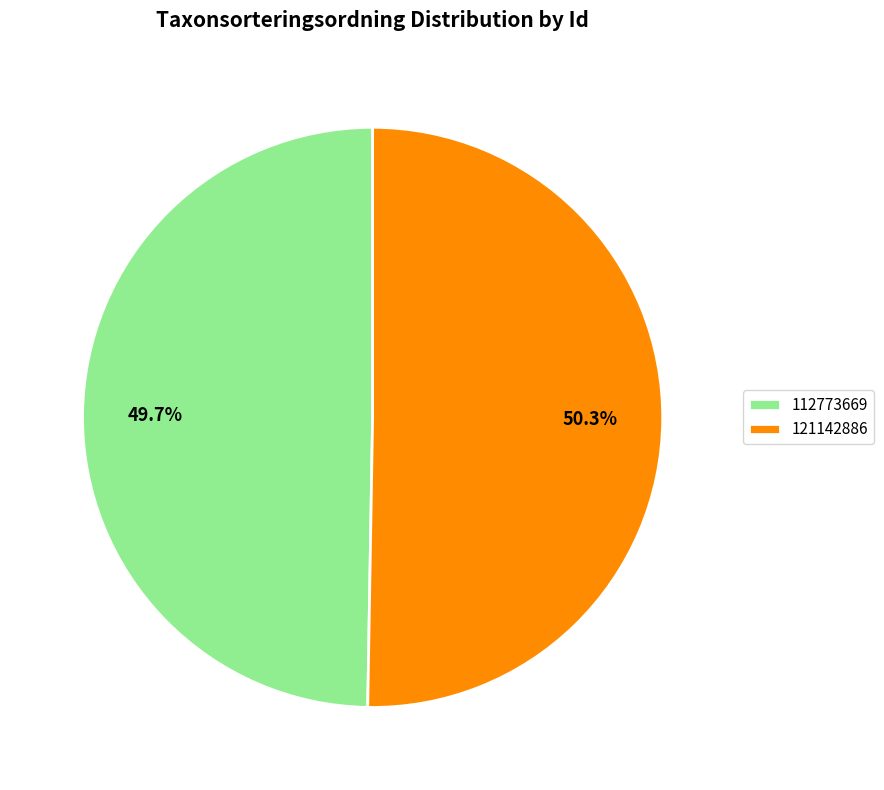

How much of the chart is everything except 112773669?

50.3%